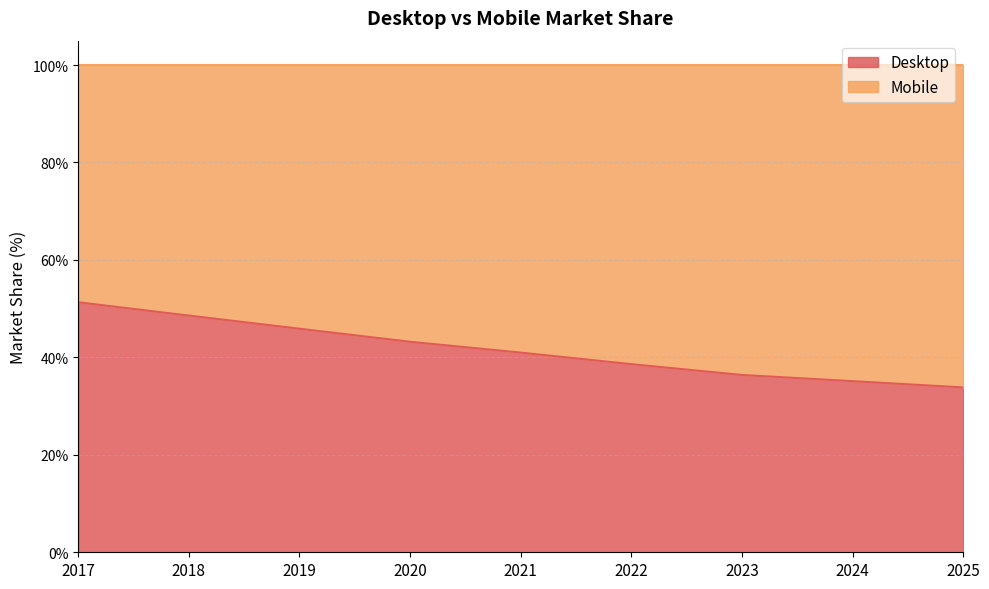

True or false: the data shows 50.6 at 2022.

False